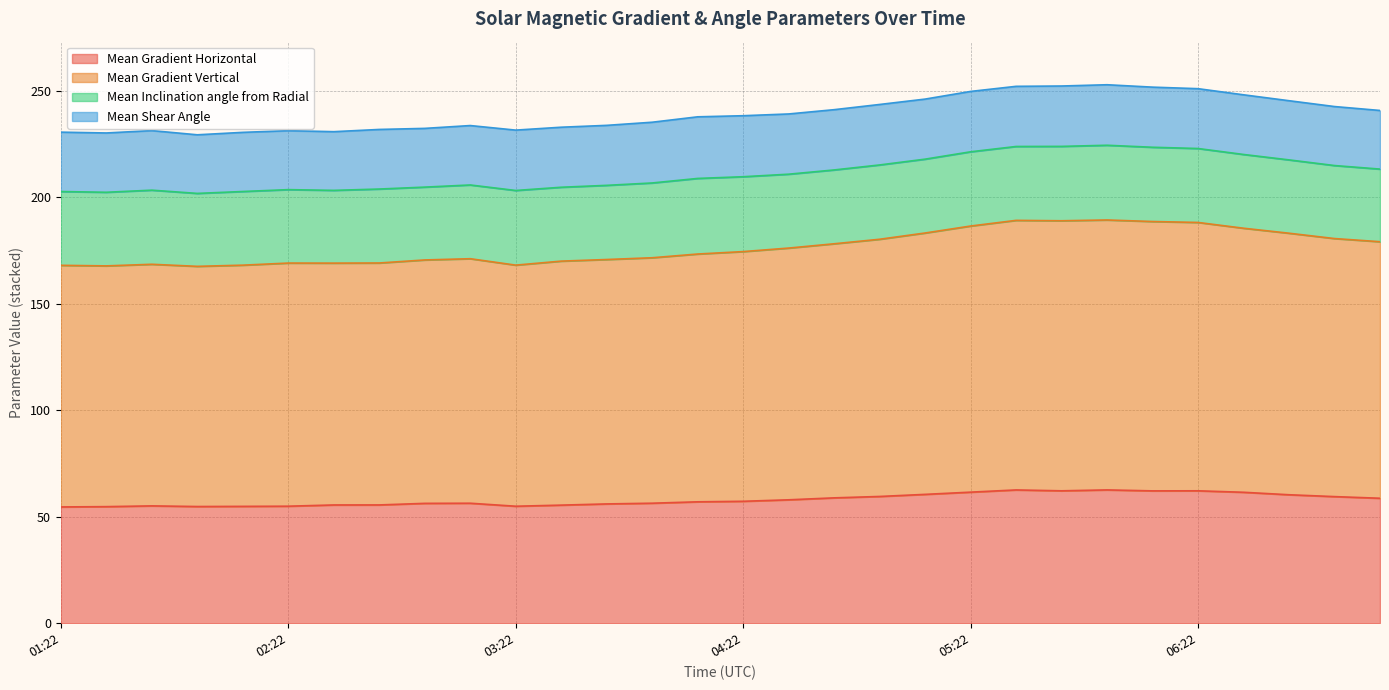

What are all the series names shown in the legend?

Mean Gradient Horizontal, Mean Gradient Vertical, Mean Inclination angle from Radial, Mean Shear Angle